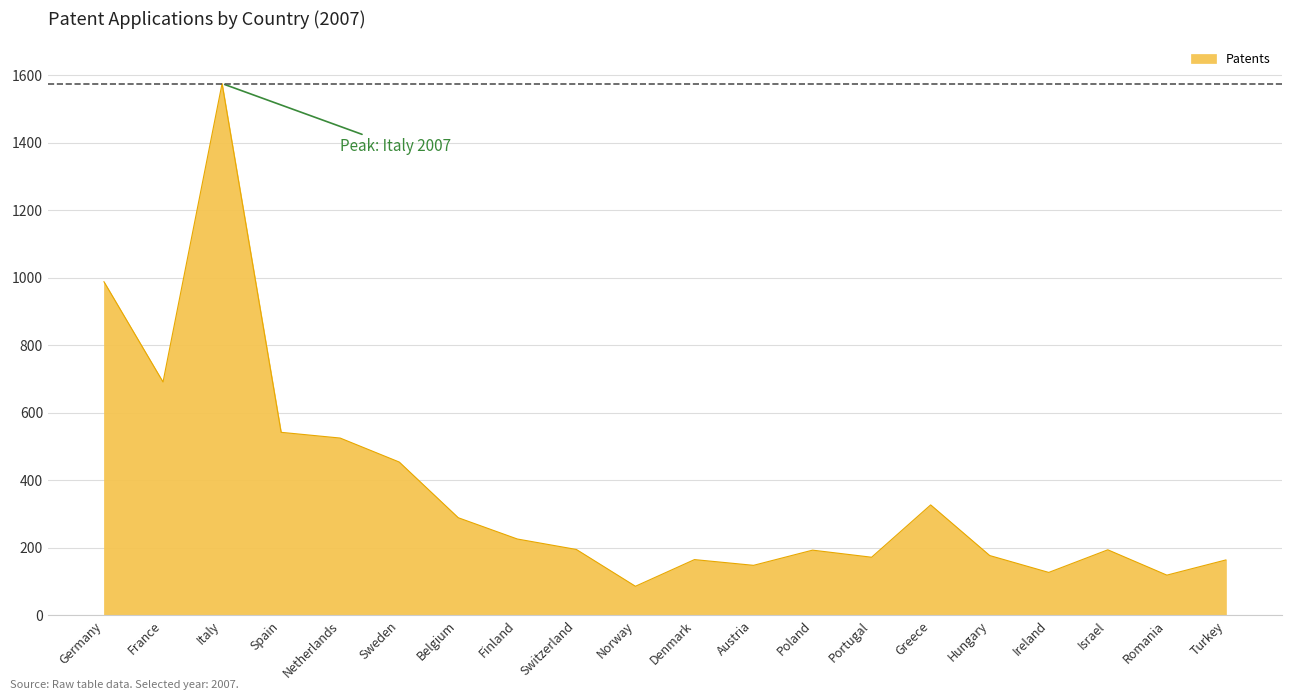

Which label corresponds to the smallest value in the chart?

Norway